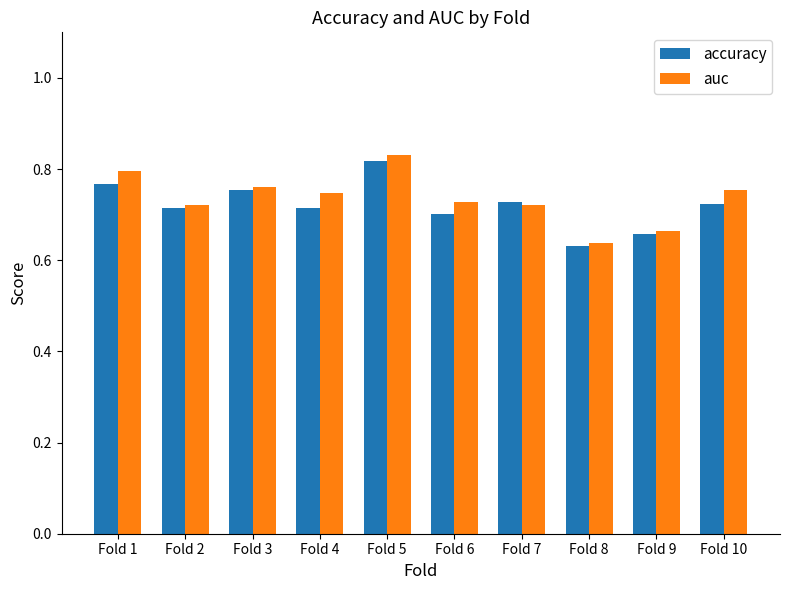

Which series changed the most between Fold 1 and Fold 10?

auc